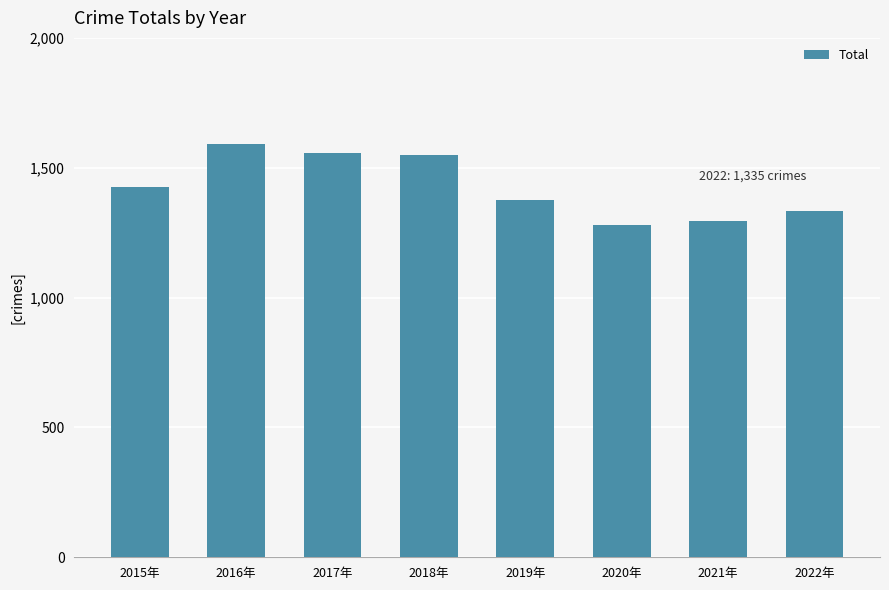

The value at 2022年 is 2087. True or false?

False